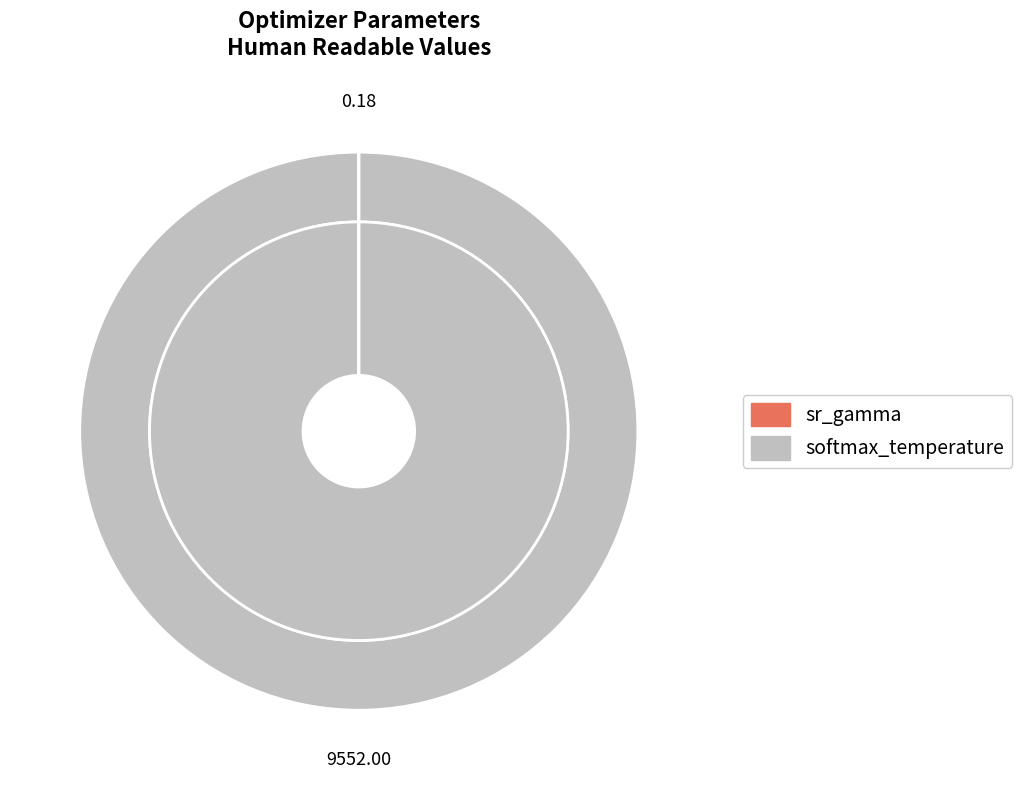

Is there any slice that represents more than half of the pie?

Yes